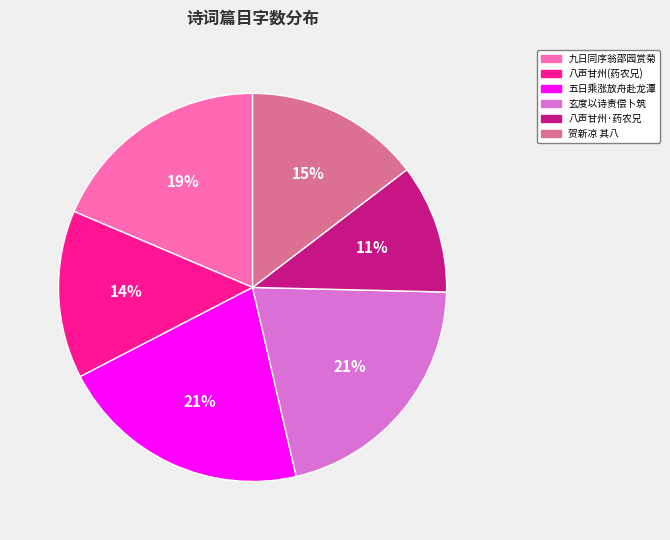

Which slice is the smallest?

八声甘州·药农兄